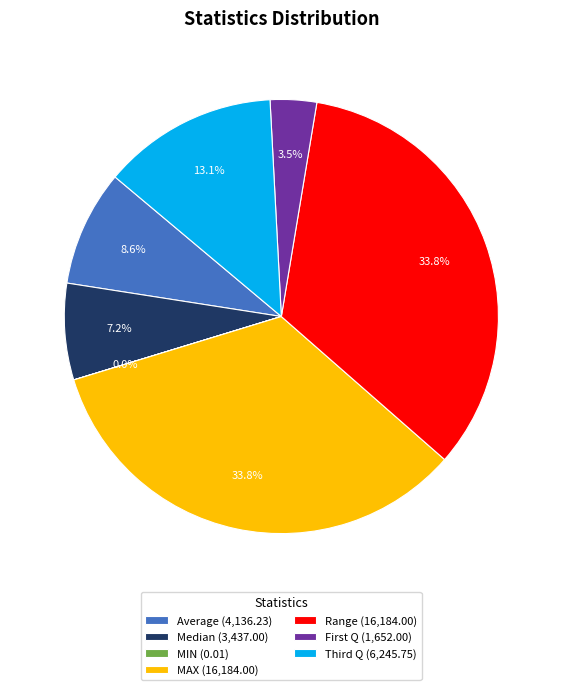

To the nearest percent, what is the average slice percentage?

14%